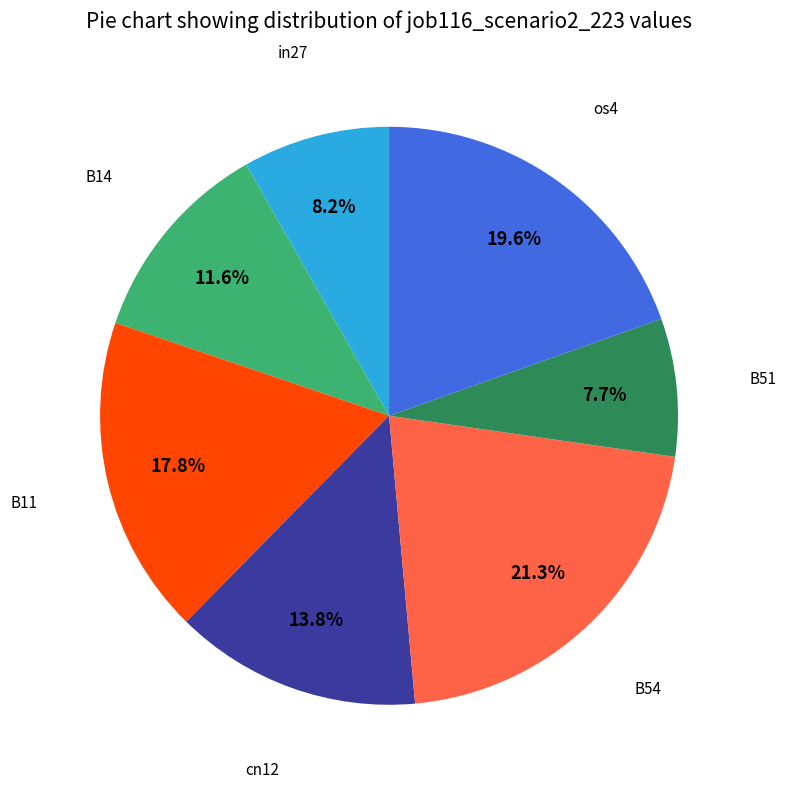

To the nearest percent, what is the average slice percentage?

14%